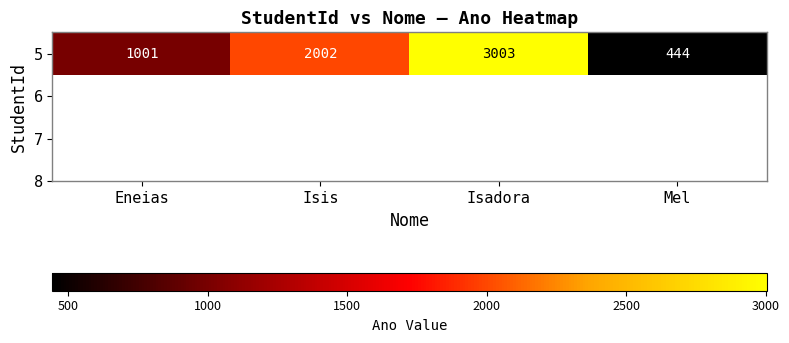

List the labels in order of value, largest first.

Isadora, Isis, Eneias, Mel